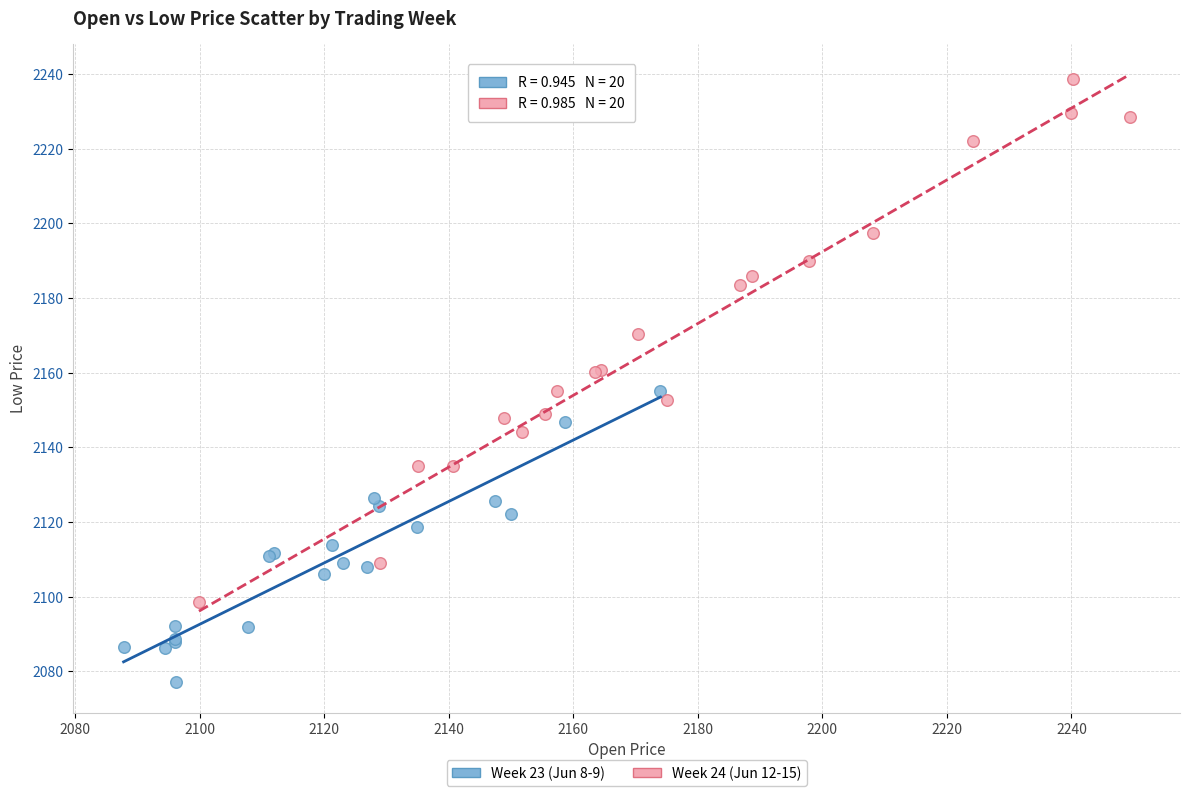

Which series reaches the minimum Y coordinate?

Week 23 (Jun 8-9)